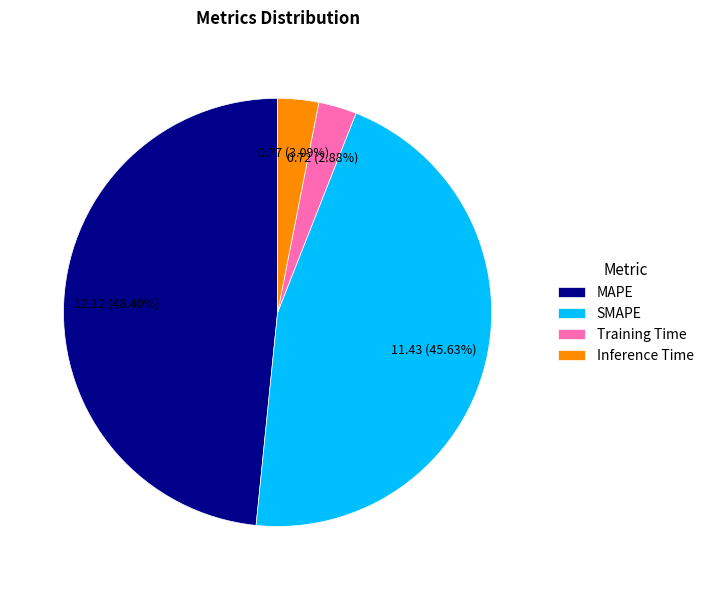

Does Training Time account for over 50% of the chart?

No